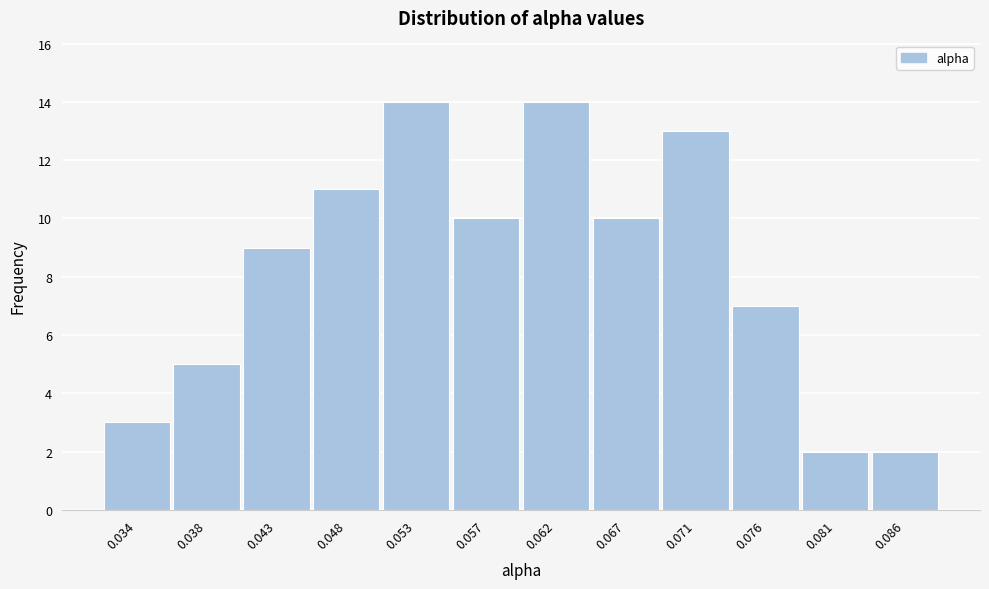

Reading left to right, transcribe all the data shown in this chart.

3	5	9	11	14	10	14	10	13	7	2	2